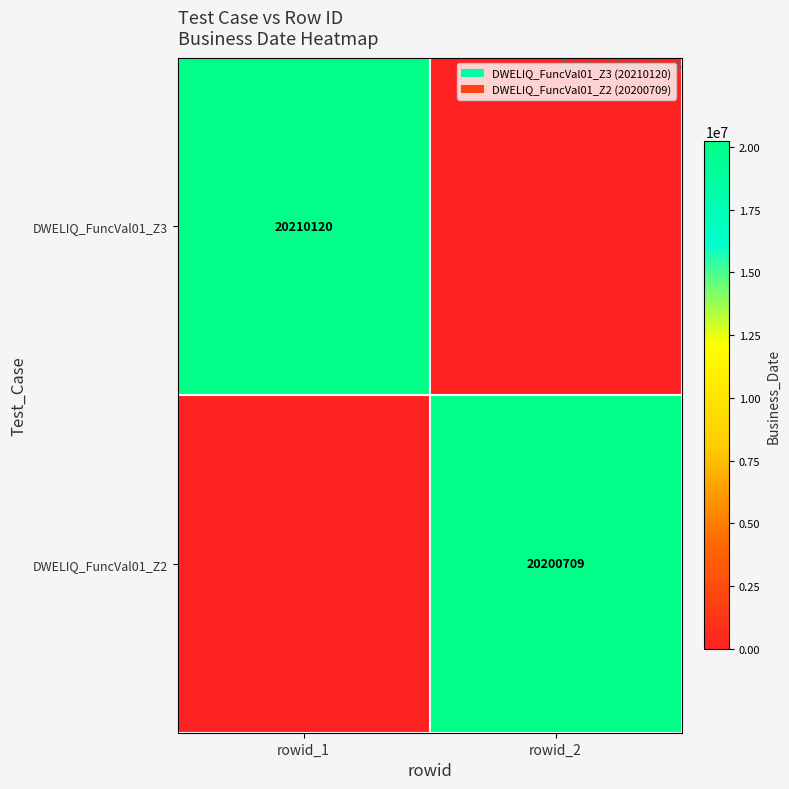

Is the value of DWELIQ_FuncVal01_Z3 at rowid_1 greater than the value of DWELIQ_FuncVal01_Z2 at rowid_2?

Yes